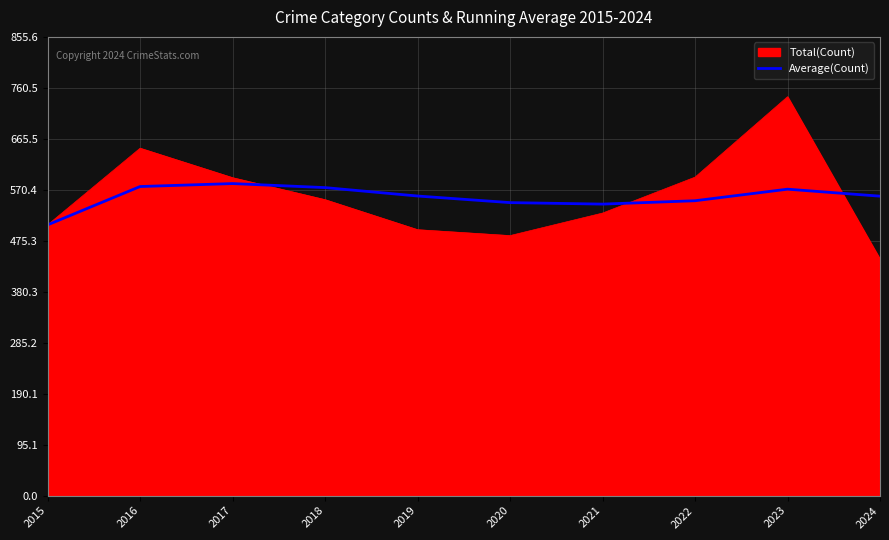

What is the approximate value of Total(Count) at 2022?

594.0